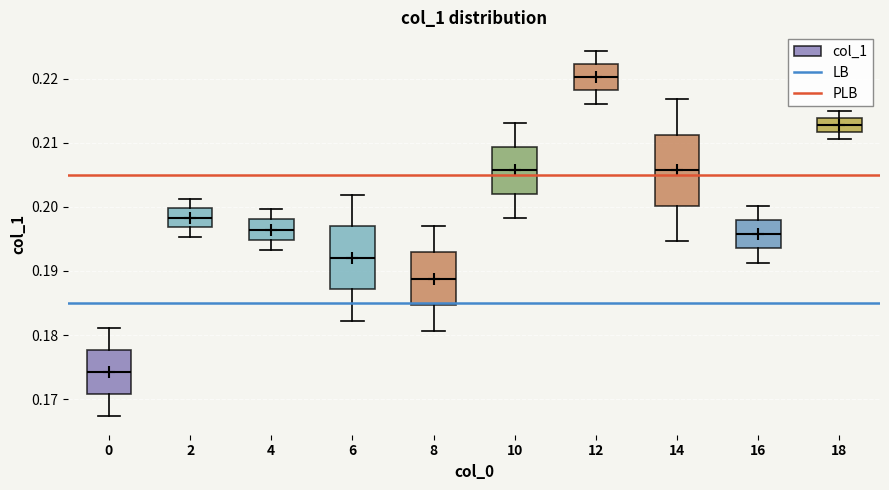

Reading left to right, read every box against the y-axis: the position of its median line, the range the box covers, and the ends of its whiskers. The values are not printed on the chart, so give them approximately, as read against the axis.

0: median 0.174, box 0.171 to 0.178, whiskers 0.167 to 0.181
2: median 0.198, box 0.197 to 0.200, whiskers 0.195 to 0.201
4: median 0.196, box 0.195 to 0.198, whiskers 0.193 to 0.200
6: median 0.192, box 0.187 to 0.197, whiskers 0.182 to 0.202
8: median 0.189, box 0.185 to 0.193, whiskers 0.181 to 0.197
10: median 0.206, box 0.202 to 0.209, whiskers 0.198 to 0.213
12: median 0.220, box 0.218 to 0.222, whiskers 0.216 to 0.224
14: median 0.206, box 0.200 to 0.211, whiskers 0.195 to 0.217
16: median 0.196, box 0.194 to 0.198, whiskers 0.191 to 0.200
18: median 0.213, box 0.212 to 0.214, whiskers 0.211 to 0.215